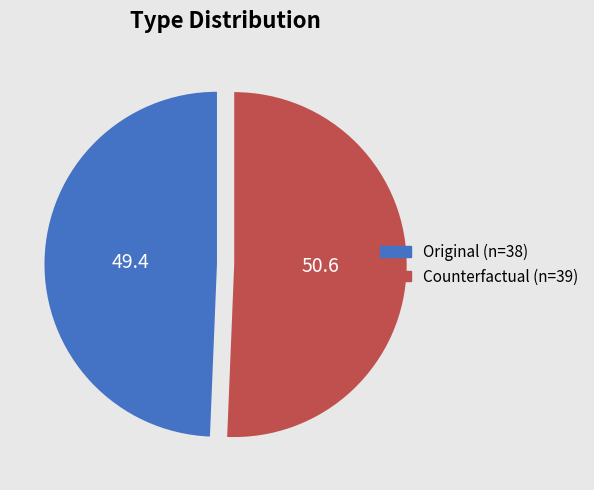

Which category accounts for the majority?

Counterfactual